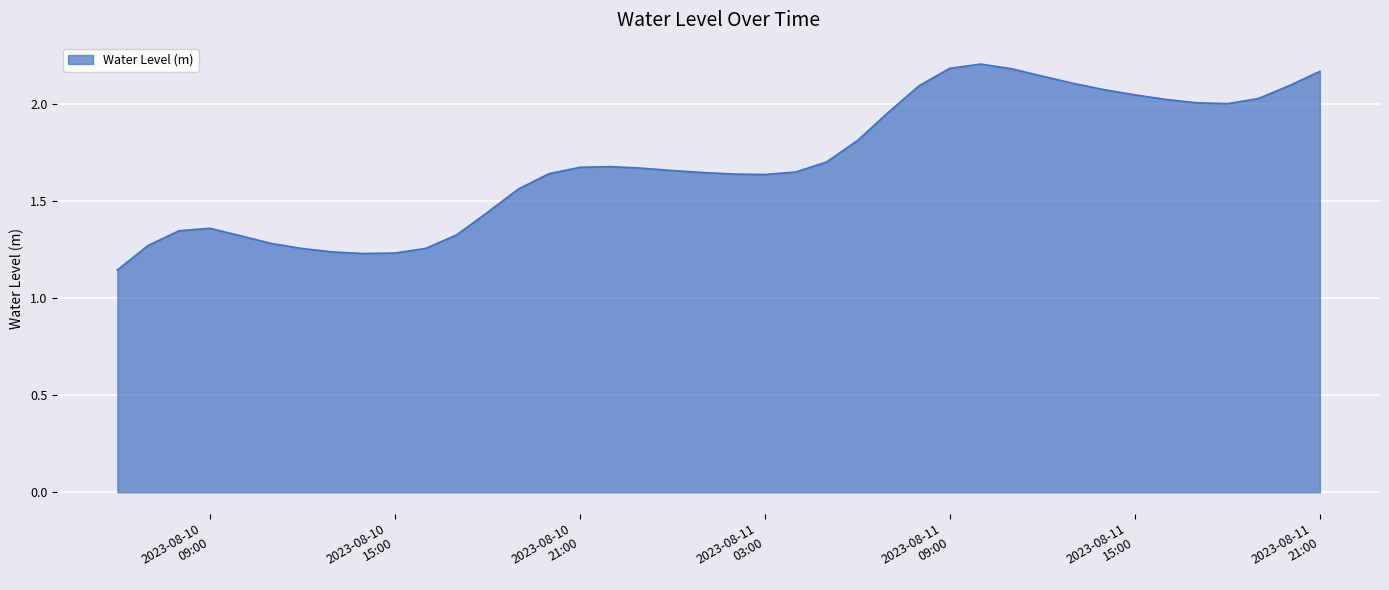

At which category does the data reach its first local peak?

2023-08-10 09:00